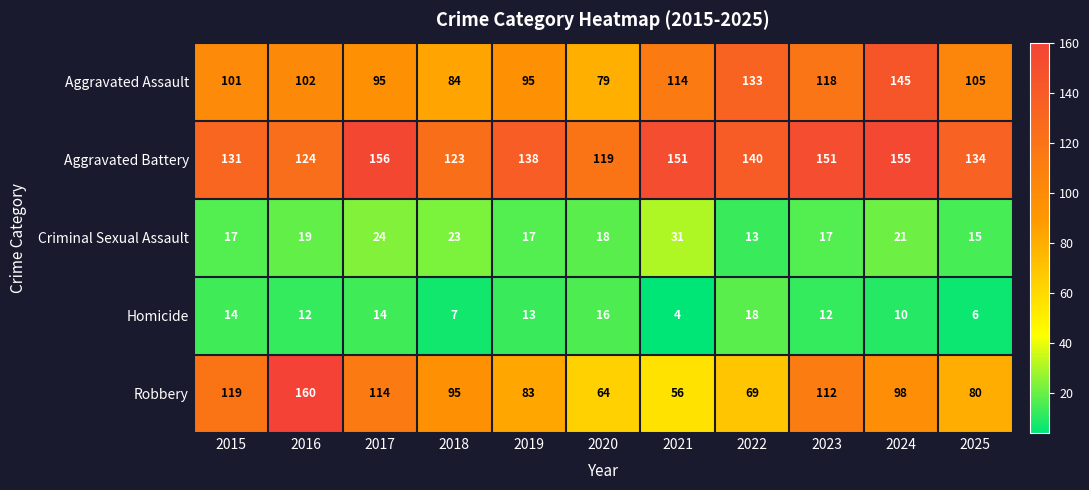

What is the sum of the Robbery values at 2015 and 2016?

279